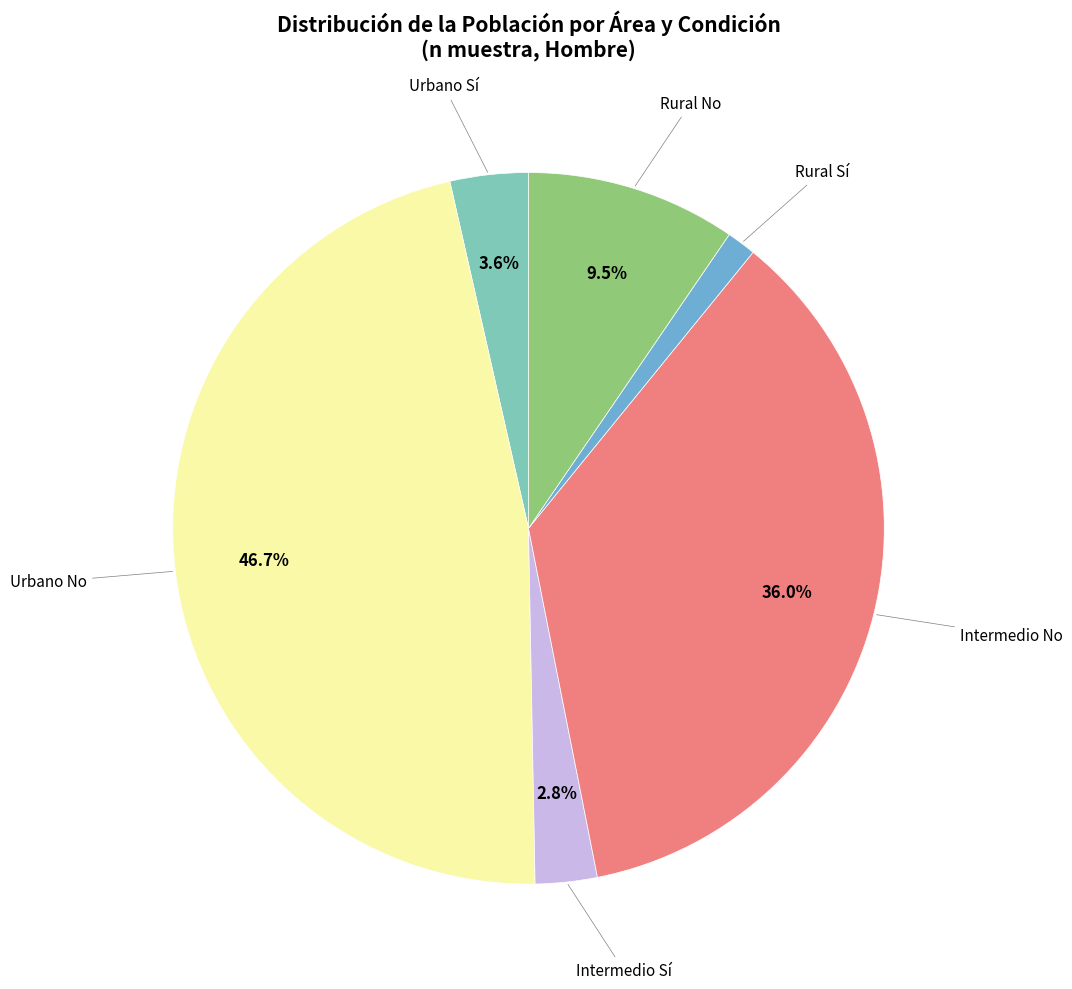

Is there any slice that represents more than half of the pie?

No